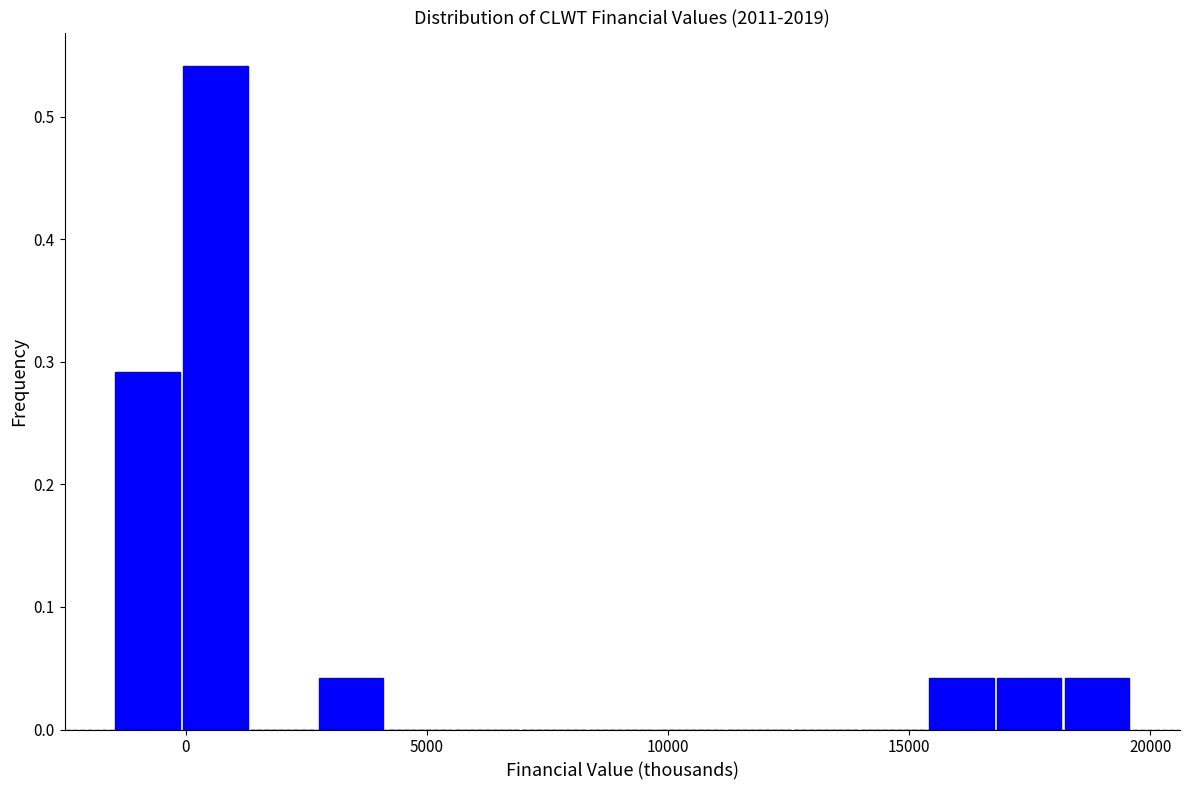

Read against the x-axis, roughly where is the centre of the tallest bar?

500